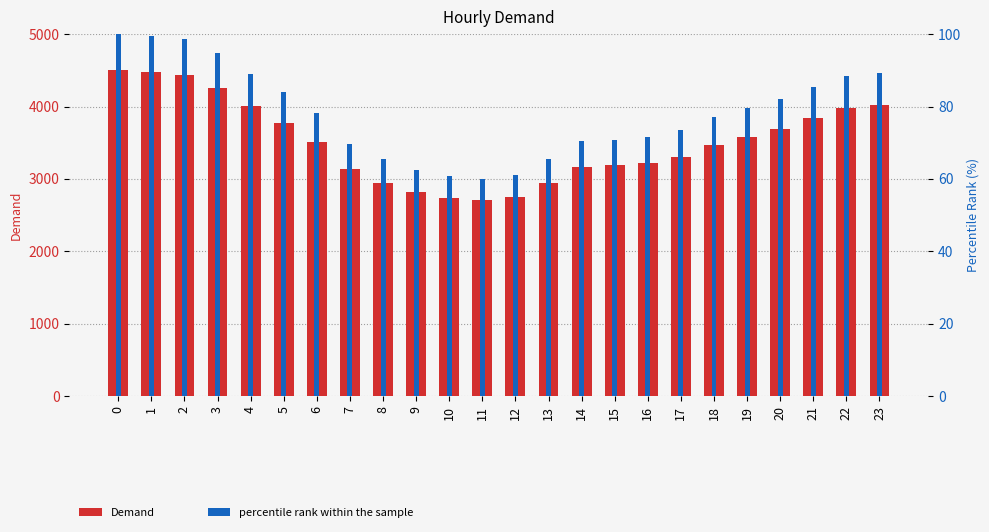

Rank the series at 14 from highest to lowest value.

Demand, percentile rank within the sample